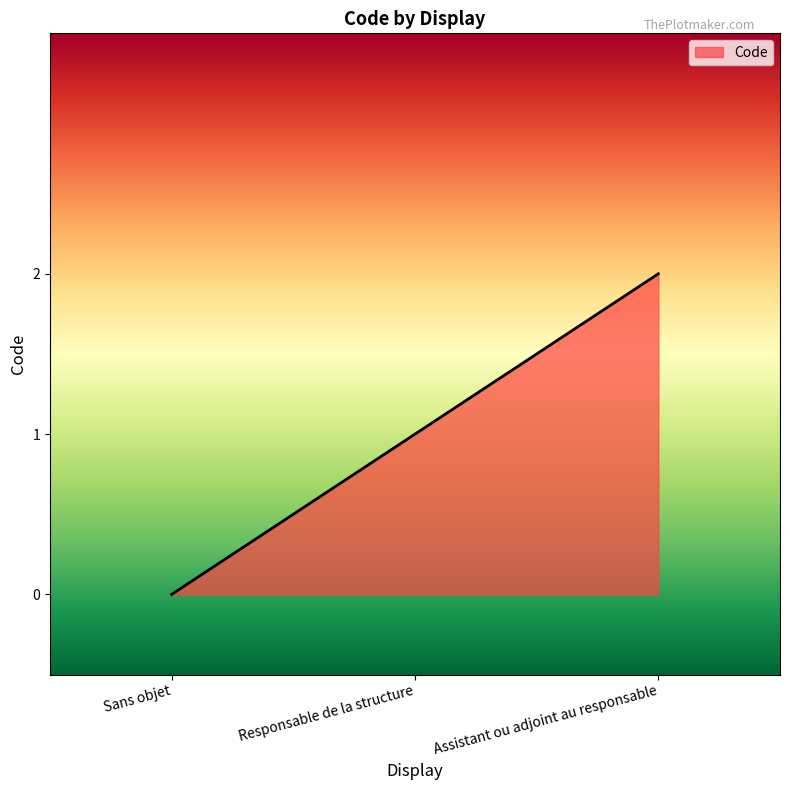

At which category does the chart reach its peak across all series?

Assistant ou adjoint au responsable